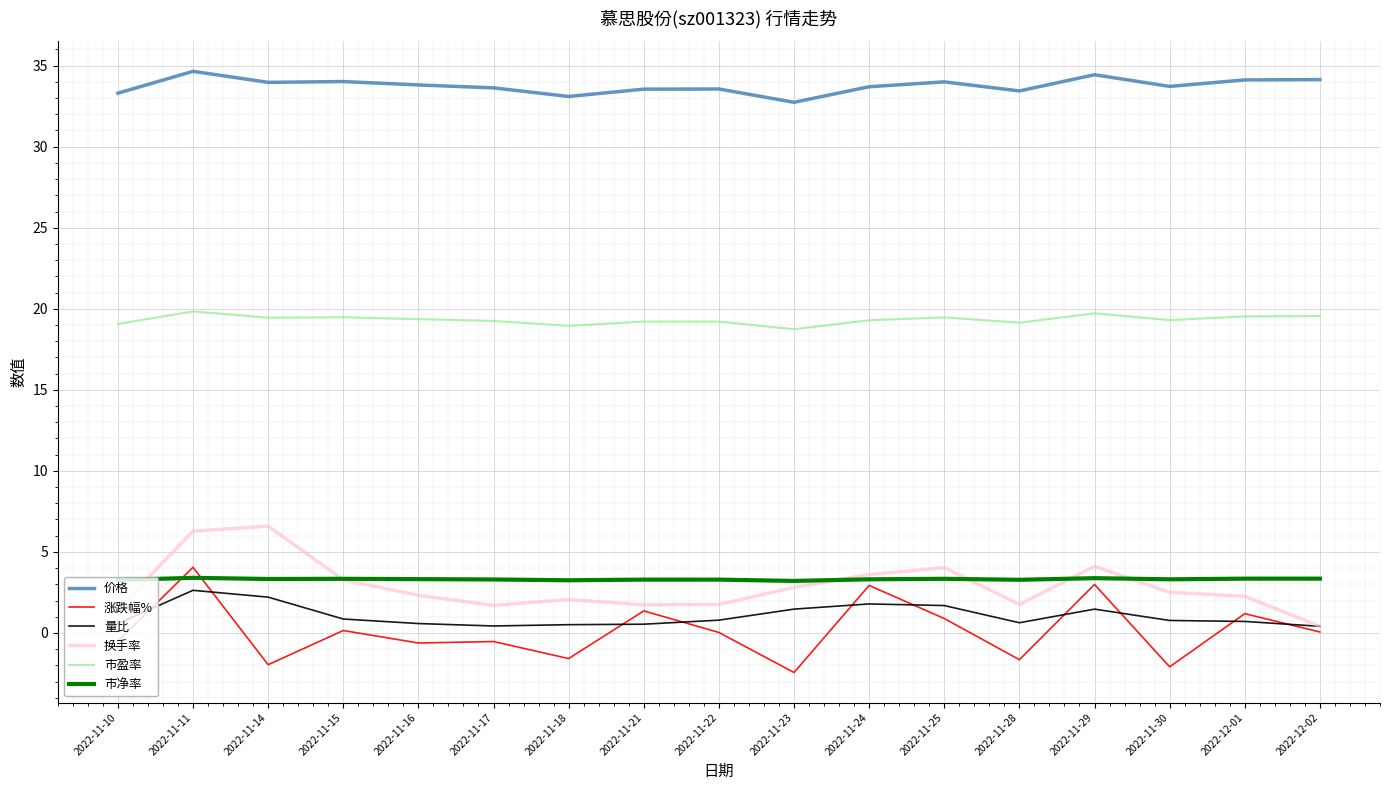

What is the difference between the 换手率 values at 2022-11-10 and 2022-11-25?

2.6